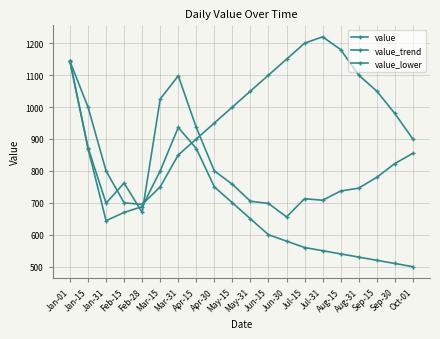

Reading left to right, list all the values displayed in this chart.

value: Jan-01=1143	Jan-15=873	Jan-31=699	Feb-15=762	Feb-28=670	Mar-15=1025	Mar-31=1098	Apr-15=936	Apr-30=800	May-15=758	May-31=705	Jun-15=698	Jun-30=656	Jul-15=713	Jul-31=708	Aug-15=737	Aug-31=746	Sep-15=780	Sep-30=823	Oct-01=855
value_trend: Jan-01=1143	Jan-15=1000	Jan-31=800	Feb-15=700	Feb-28=695	Mar-15=750	Mar-31=850	Apr-15=900	Apr-30=950	May-15=1000	May-31=1050	Jun-15=1100	Jun-30=1150	Jul-15=1200	Jul-31=1220	Aug-15=1180	Aug-31=1100	Sep-15=1050	Sep-30=980	Oct-01=900
value_lower: Jan-01=1143	Jan-15=870	Jan-31=644	Feb-15=670	Feb-28=688	Mar-15=800	Mar-31=936	Apr-15=870	Apr-30=750	May-15=700	May-31=650	Jun-15=600	Jun-30=580	Jul-15=560	Jul-31=550	Aug-15=540	Aug-31=530	Sep-15=520	Sep-30=510	Oct-01=500